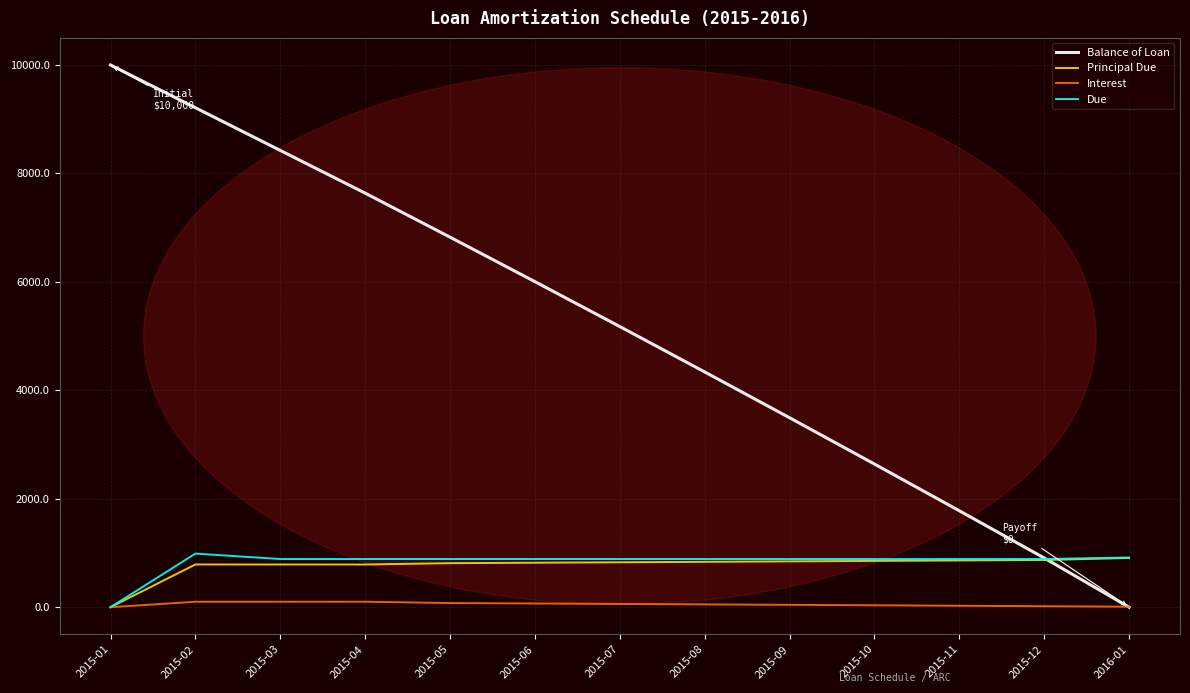

What is the maximum value for Balance of Loan?

10000.0